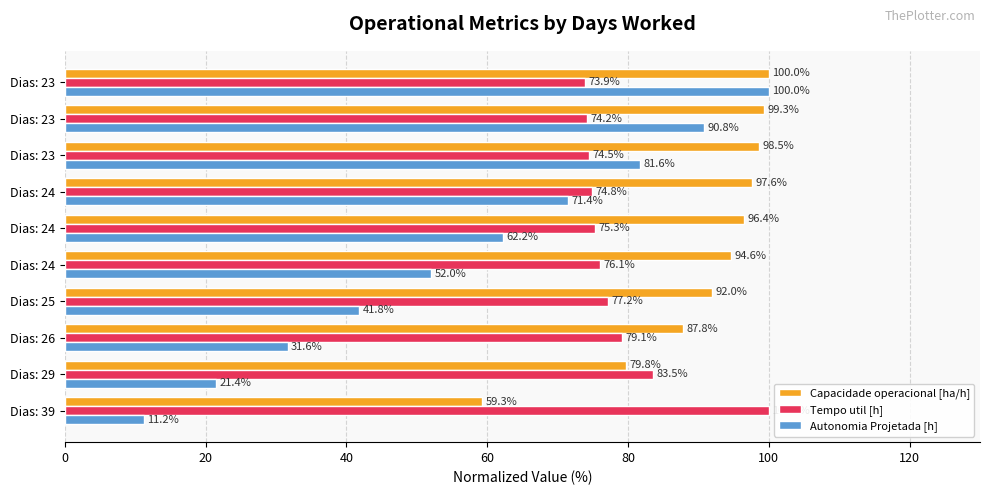

What are all the series names shown in the legend?

Capacidade operacional [ha/h], Tempo util [h], Autonomia Projetada [h]